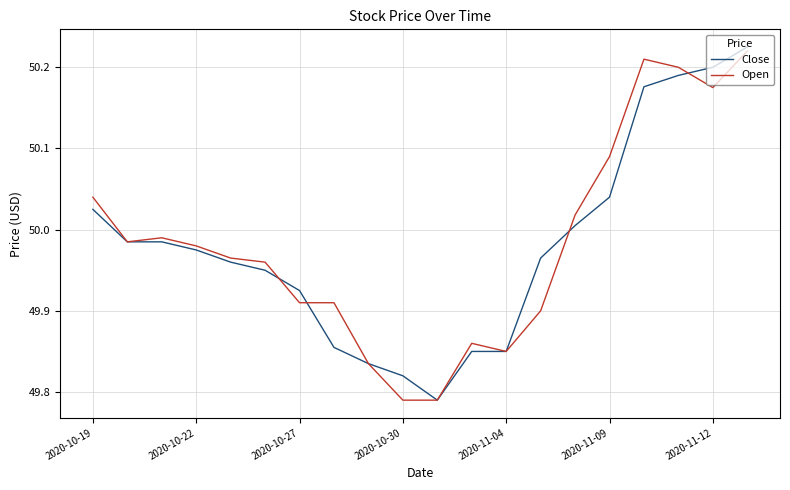

How many lines are shown in the chart?

2